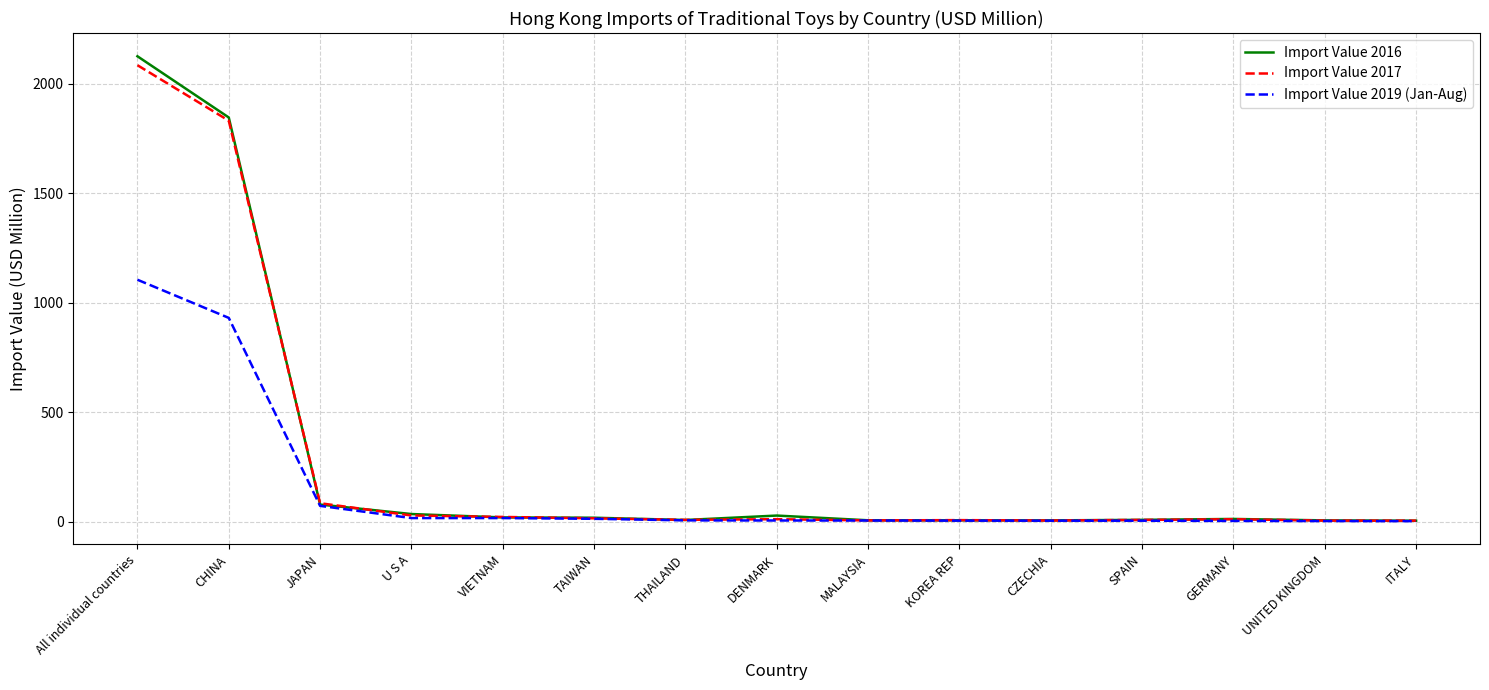

What is the difference between the maximum and minimum values in the Import Value 2016 series?

2121.1